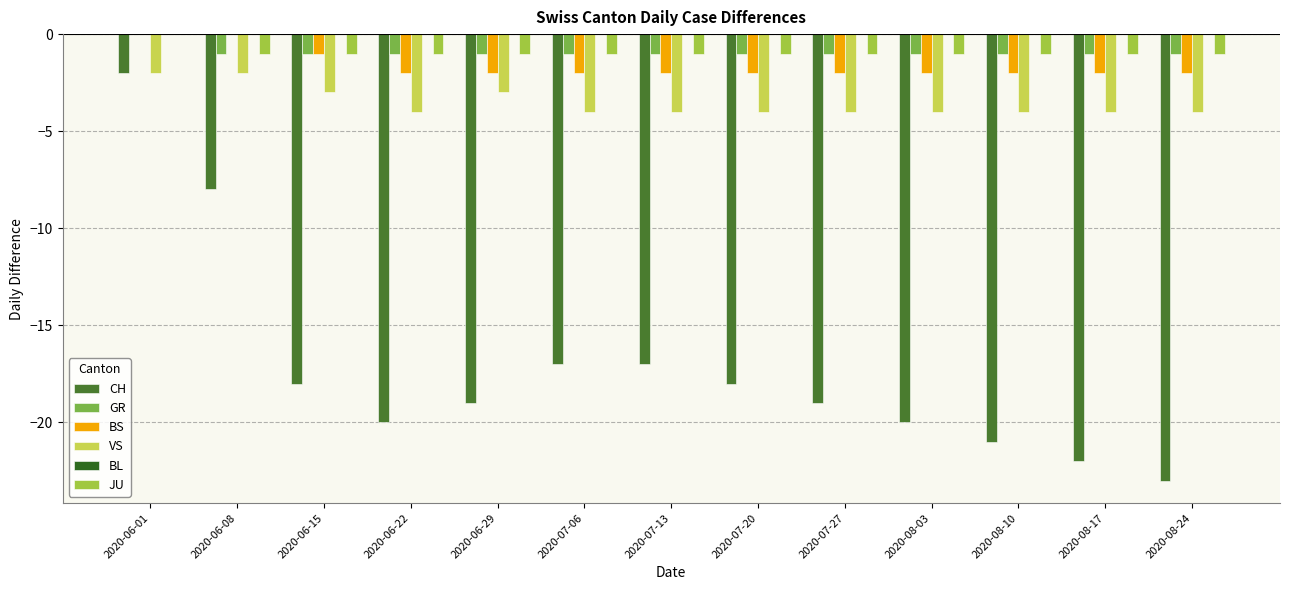

At which category is the sum across all series the highest?

2020-06-01